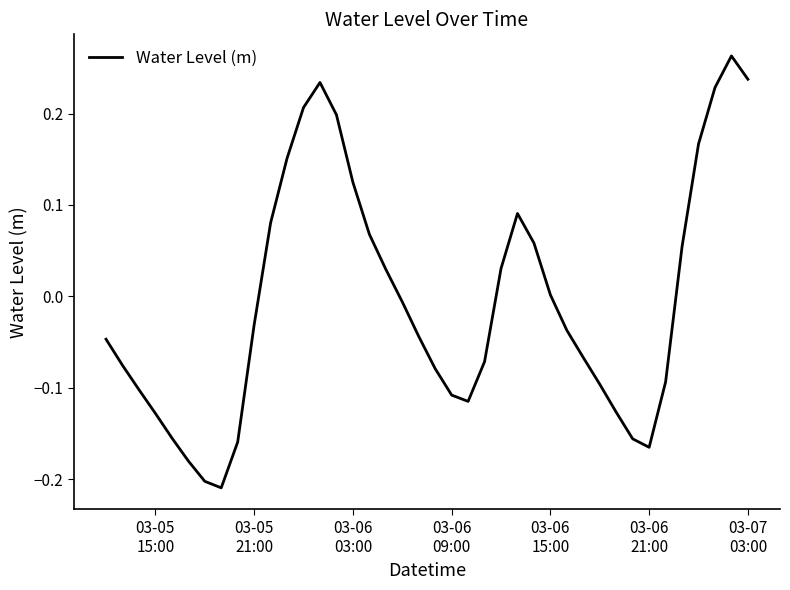

What is the difference between the maximum and minimum values?

0.5